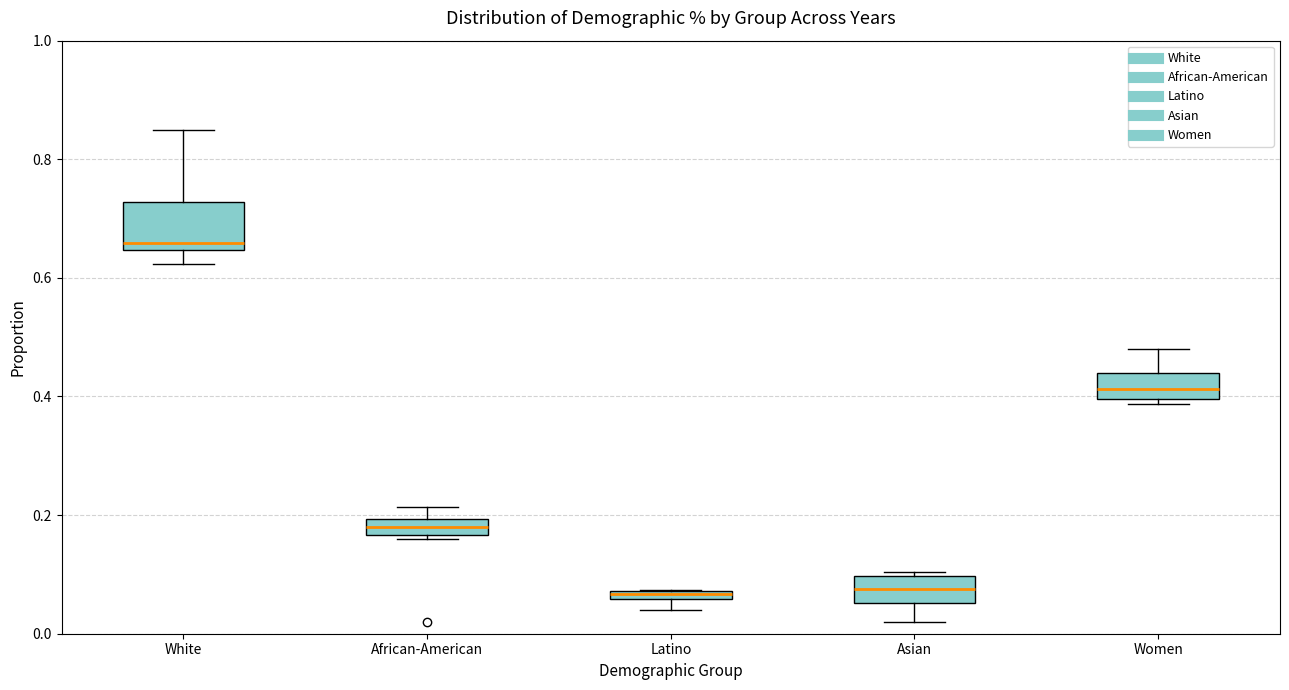

Where is the lower edge of the box for Women on the y-axis? The values are not printed on the chart, so give them approximately, as read against the axis.

0.40